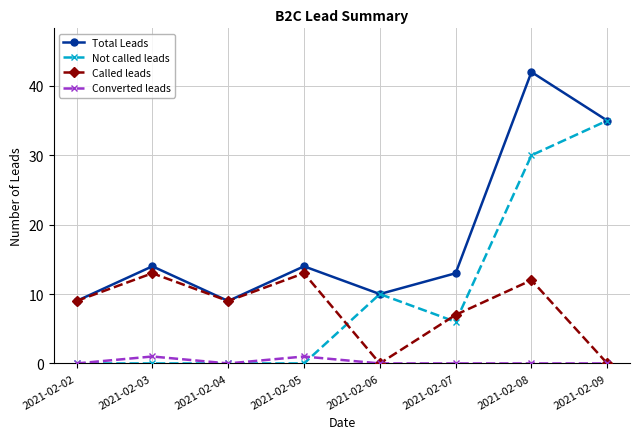

What is the maximum value for Not called leads?

35